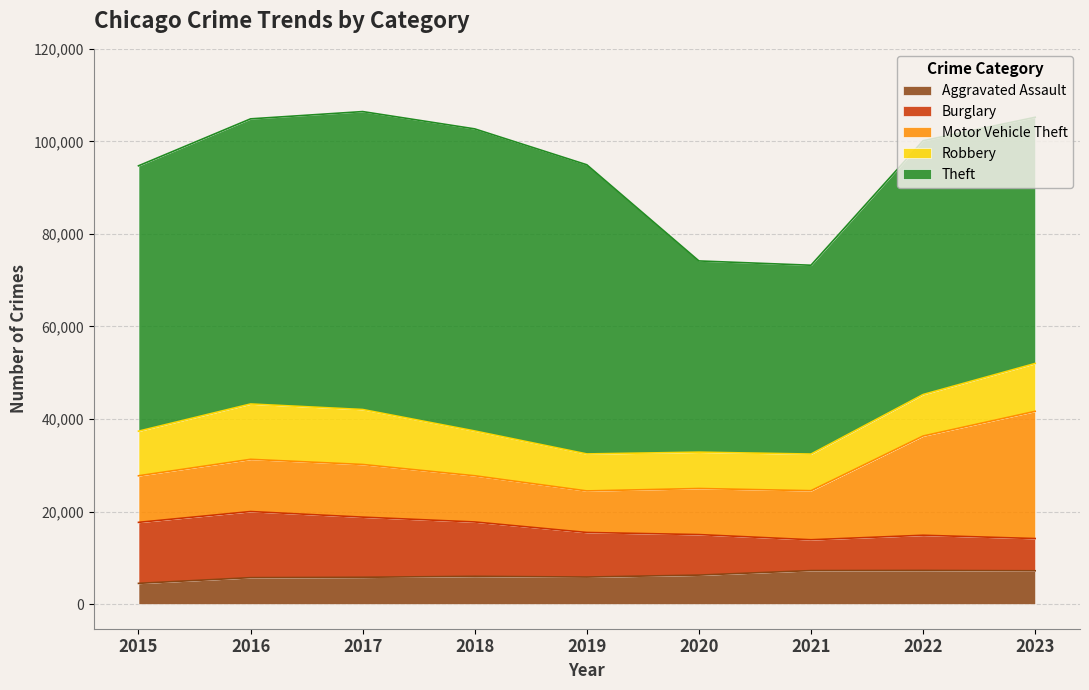

Is the value of Aggravated Assault at 2021 greater than the value of Theft at 2017?

No